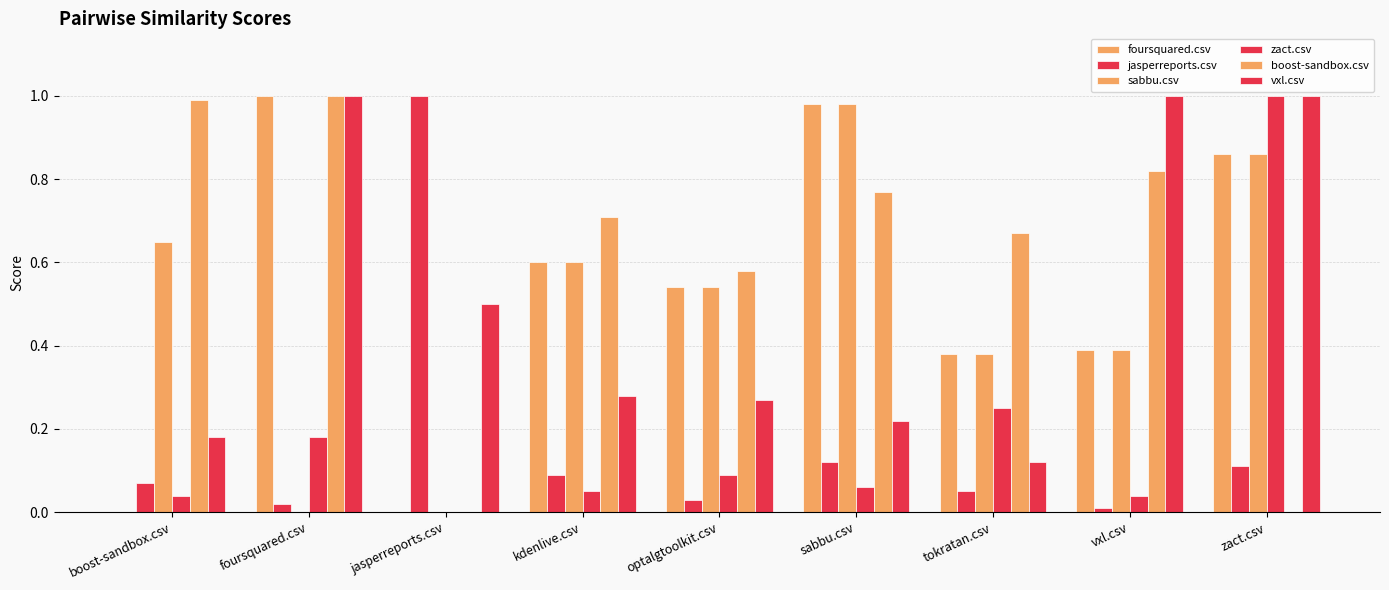

Count the number of data series in this chart.

6